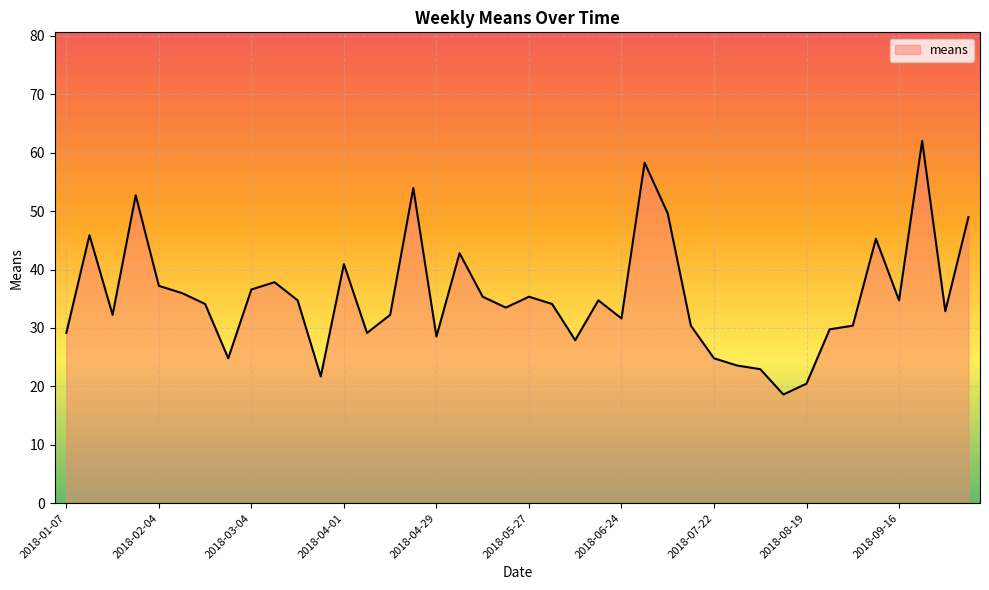

What is the smallest value displayed?

18.6